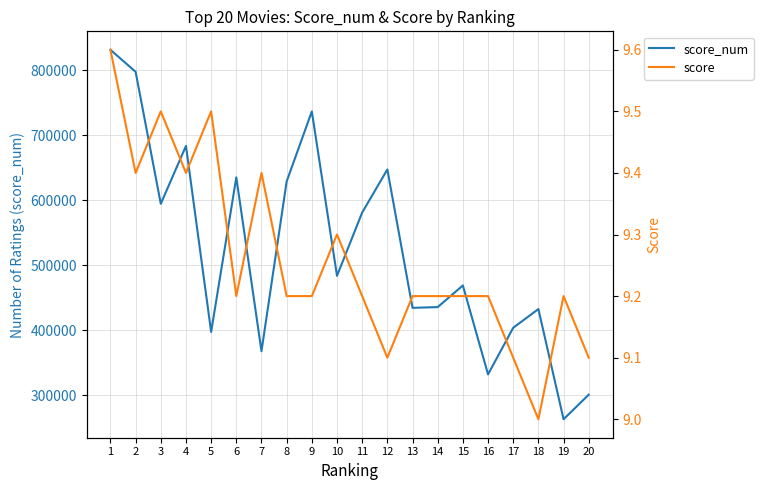

Is the value of score at 8 greater than the value of score_num at 5?

No